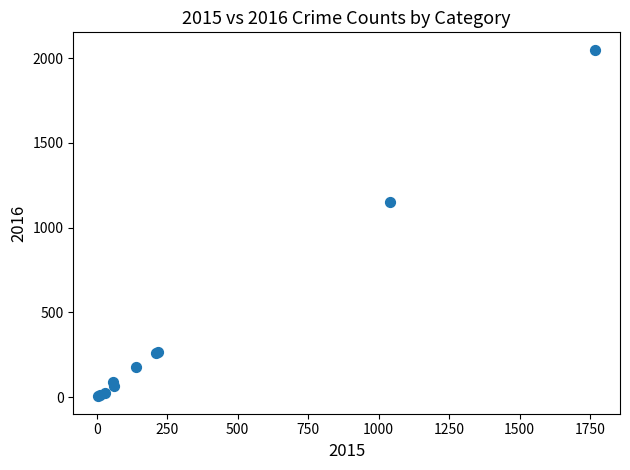

What Y value in the scatter plot is closest to 1027?

1151